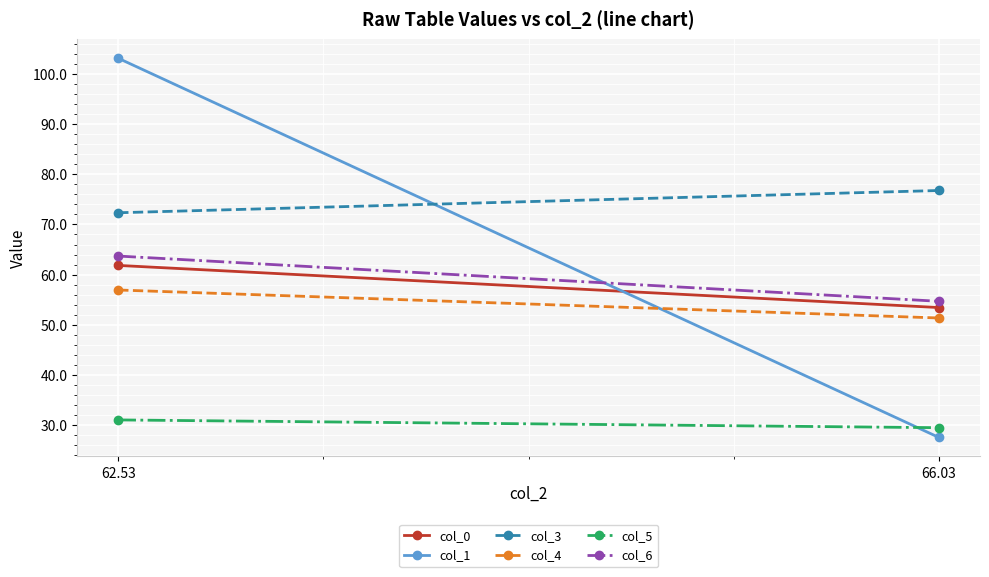

Between 62.53 and 66.03, which is larger?

62.53